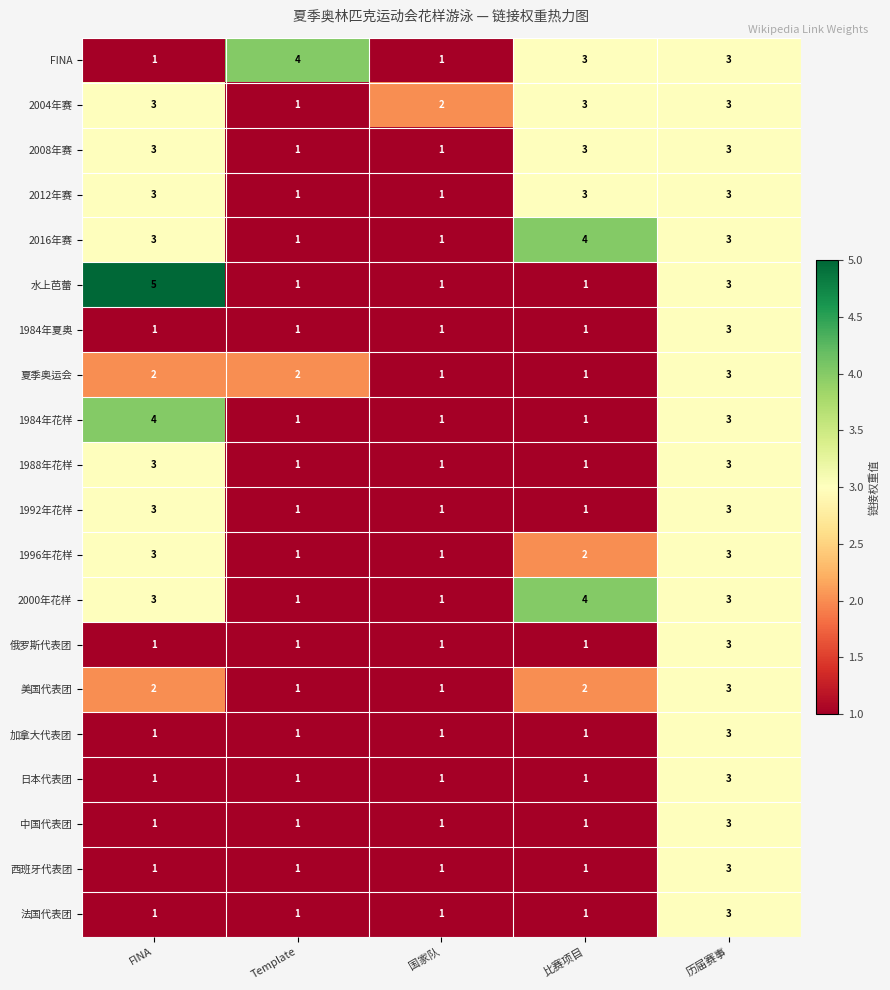

What is the total value across all series at 国家队?

21